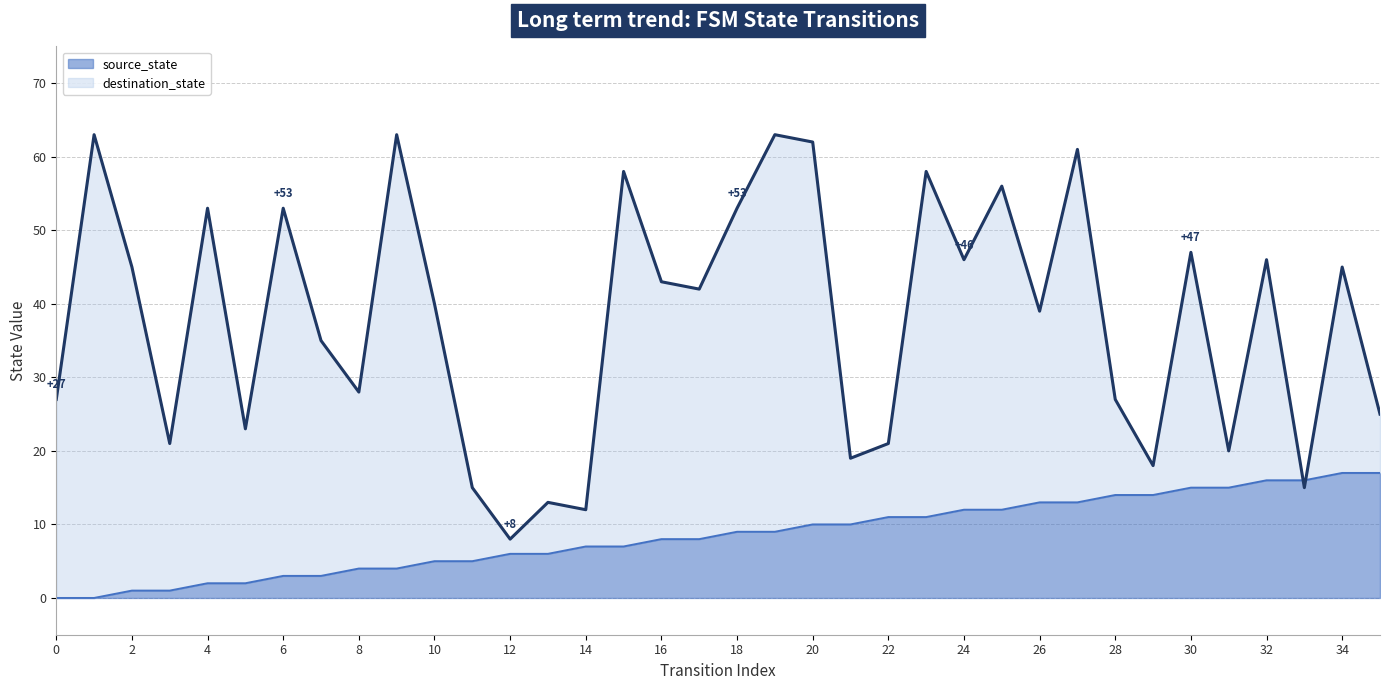

Between 14 and 0, which is larger?

14